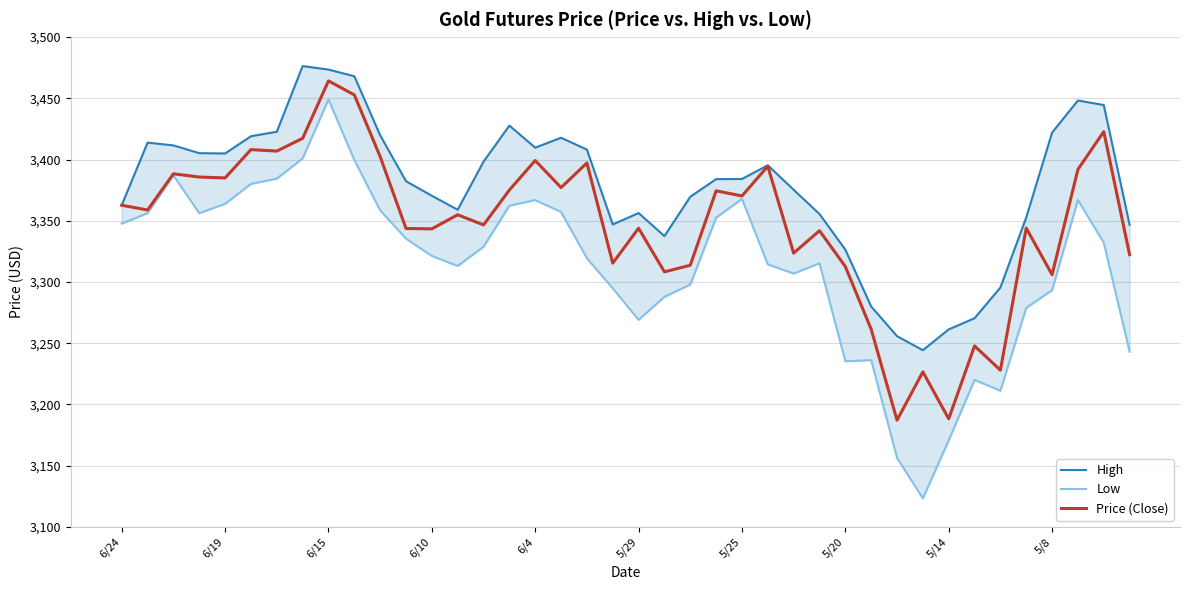

At which label does Price (Close) reach its peak?

6/15